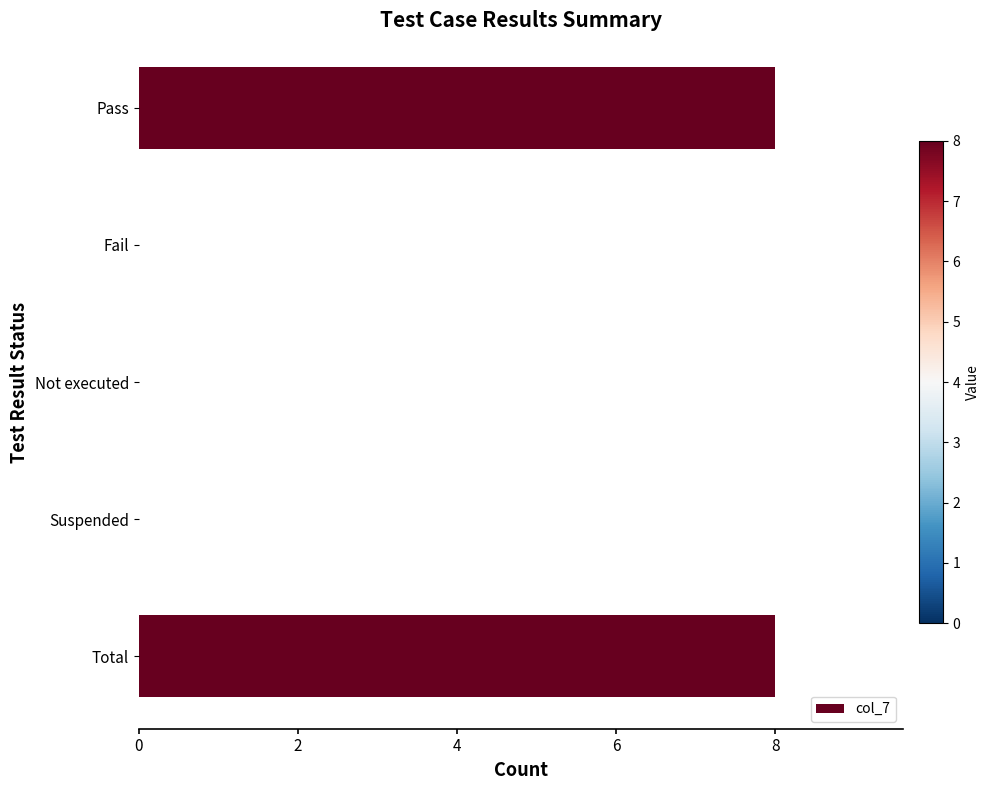

How many categories are shown in the chart?

5